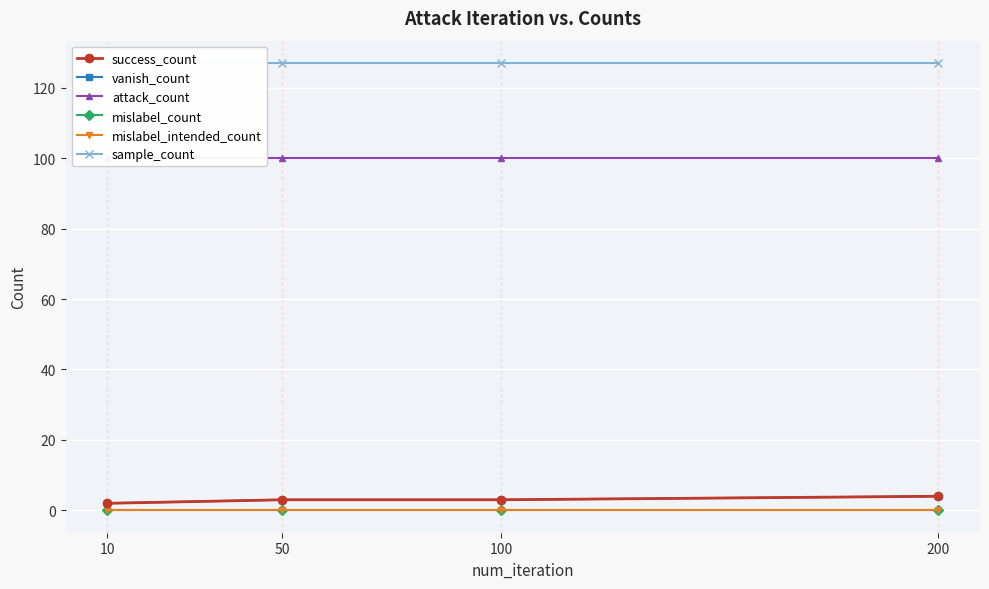

Which series changed the most between 10 and 100?

success_count